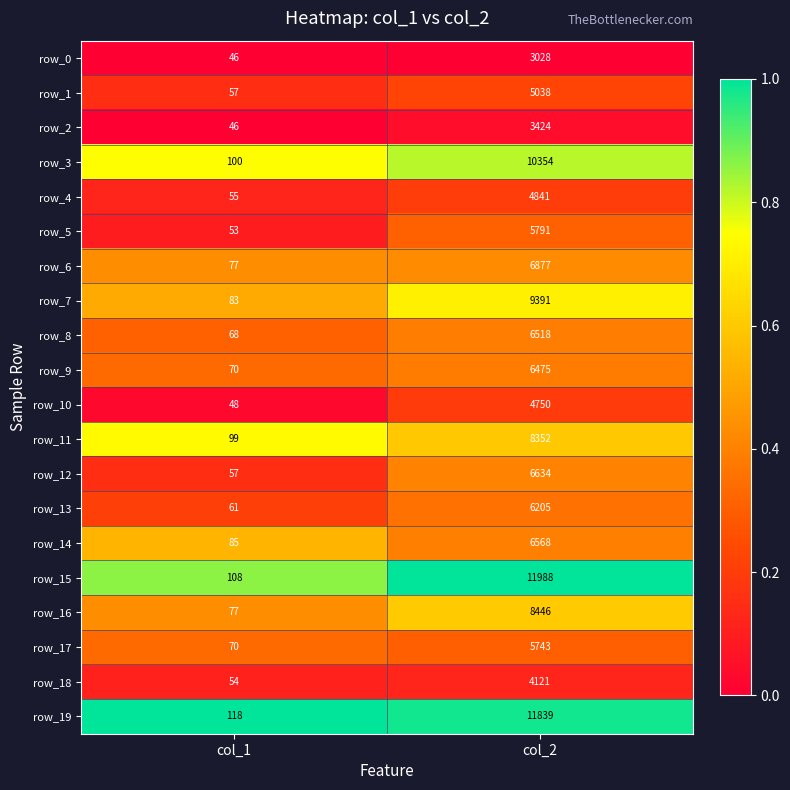

What is the difference between the highest and lowest values at col_2?

8960